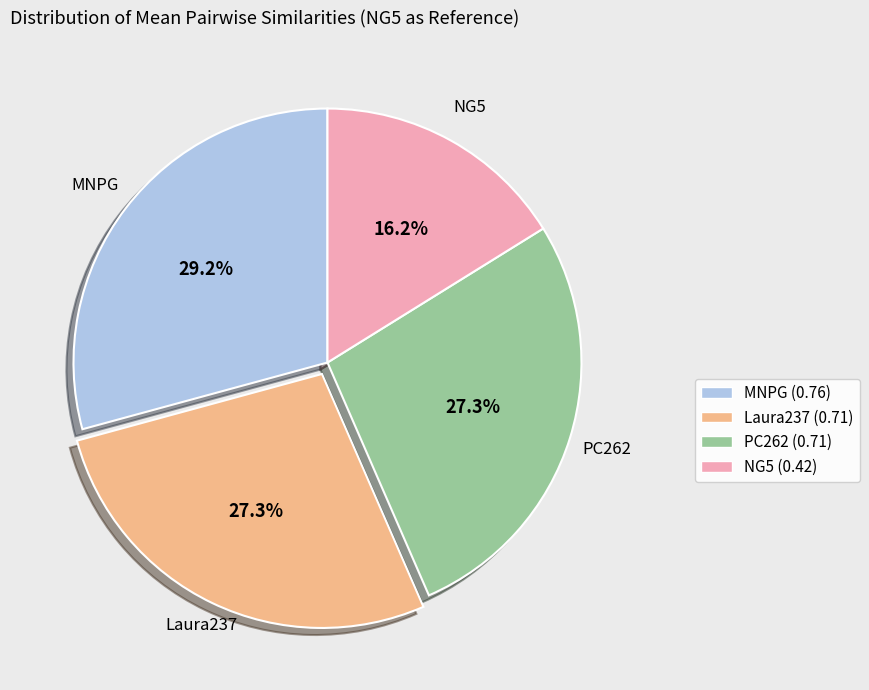

To the nearest percent, what is the difference between the Laura237 and MNPG slice percentages?

2%